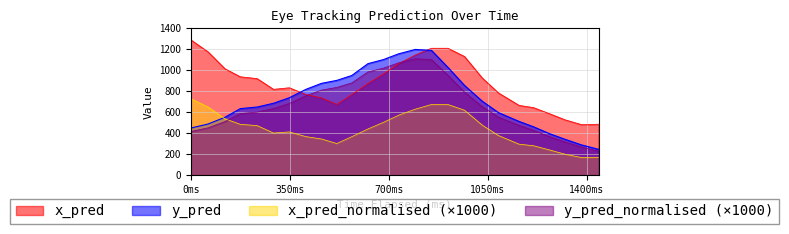

Which series ends up on top after the final intersection of y_pred and x_pred?

x_pred